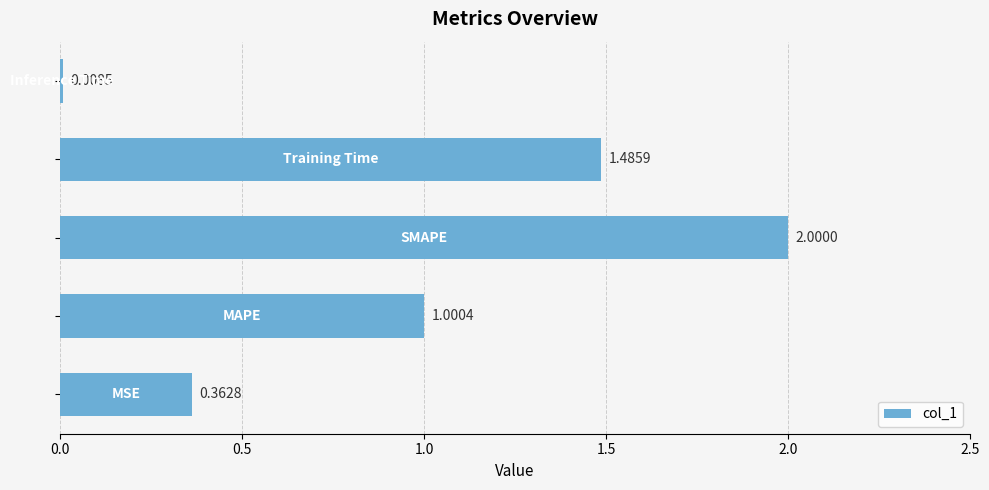

What is the average value?

1.0